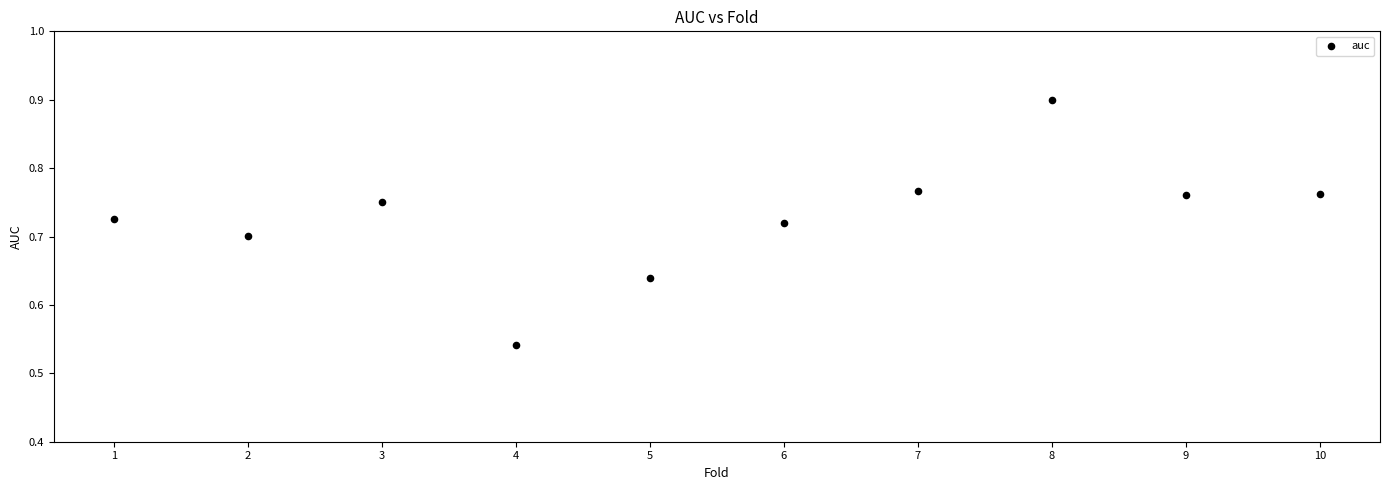

What is the range of Y values (max minus min)?

0.4